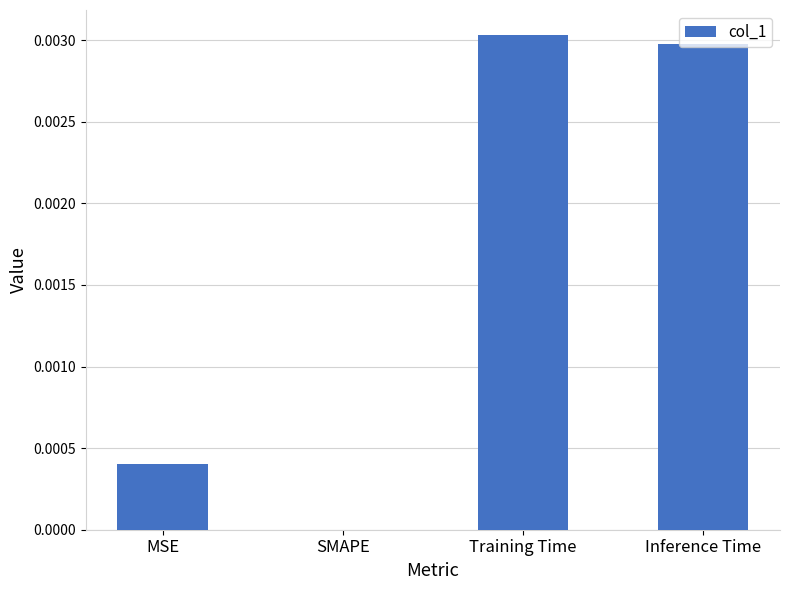

Which has a higher value, SMAPE or MSE?

MSE